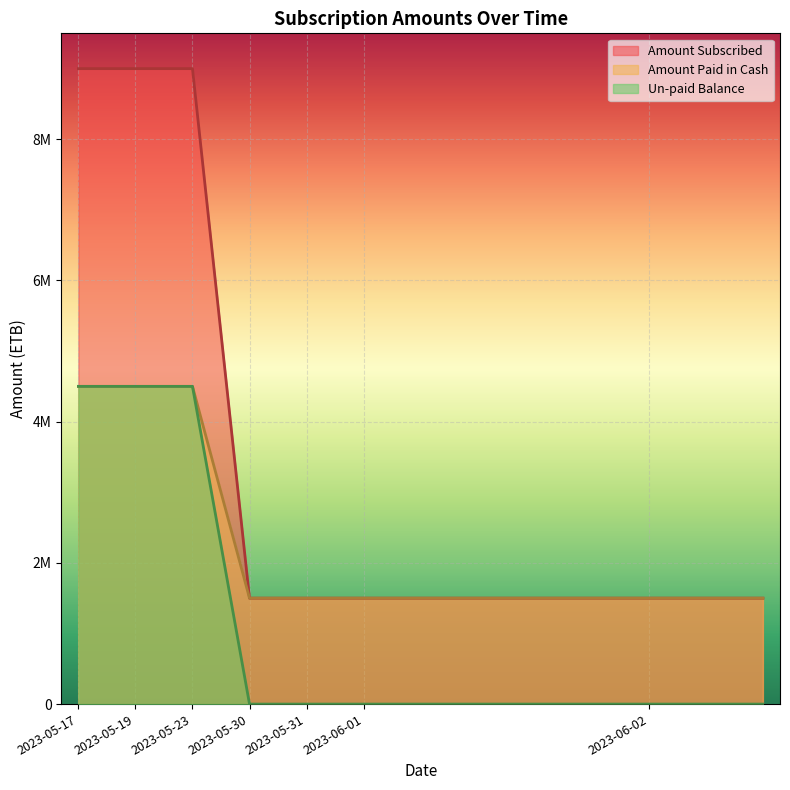

What are all the series names shown in the legend?

Amount Subscribed, Amount Paid in Cash, Un-paid Balance